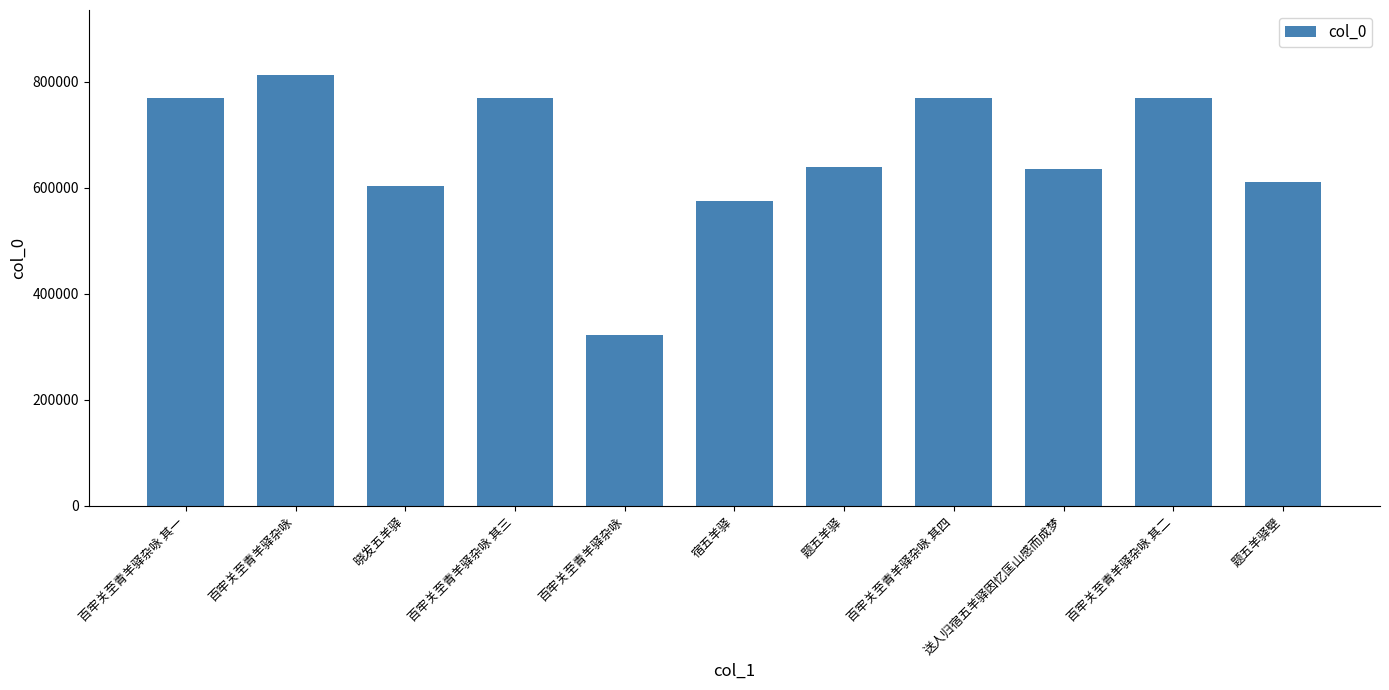

True or false: the data shows 828333 at 送人归宿五羊驿因忆匡山感而成梦.

False